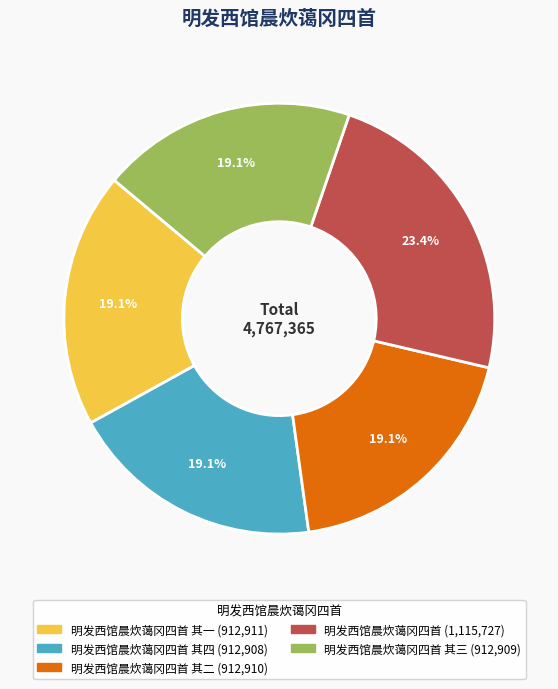

Does any single category account for the majority?

No